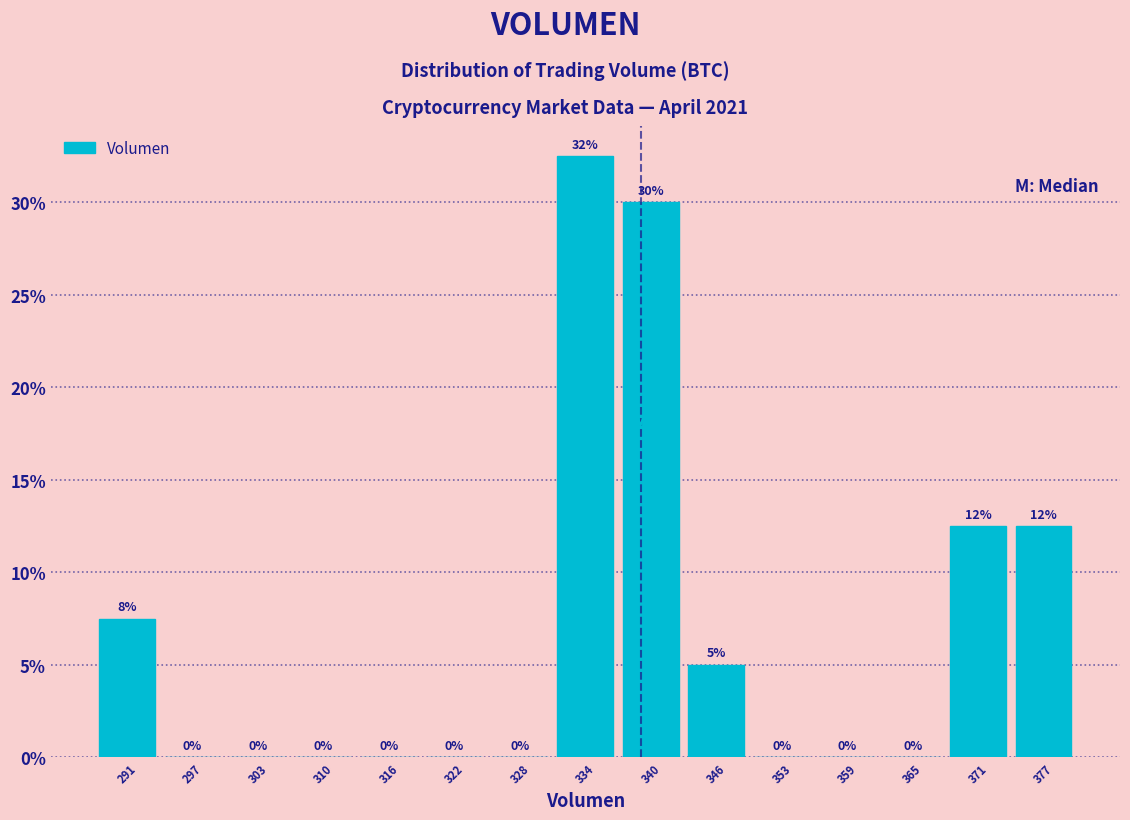

Over which range of the x-axis is the bar tallest?

331 to 337